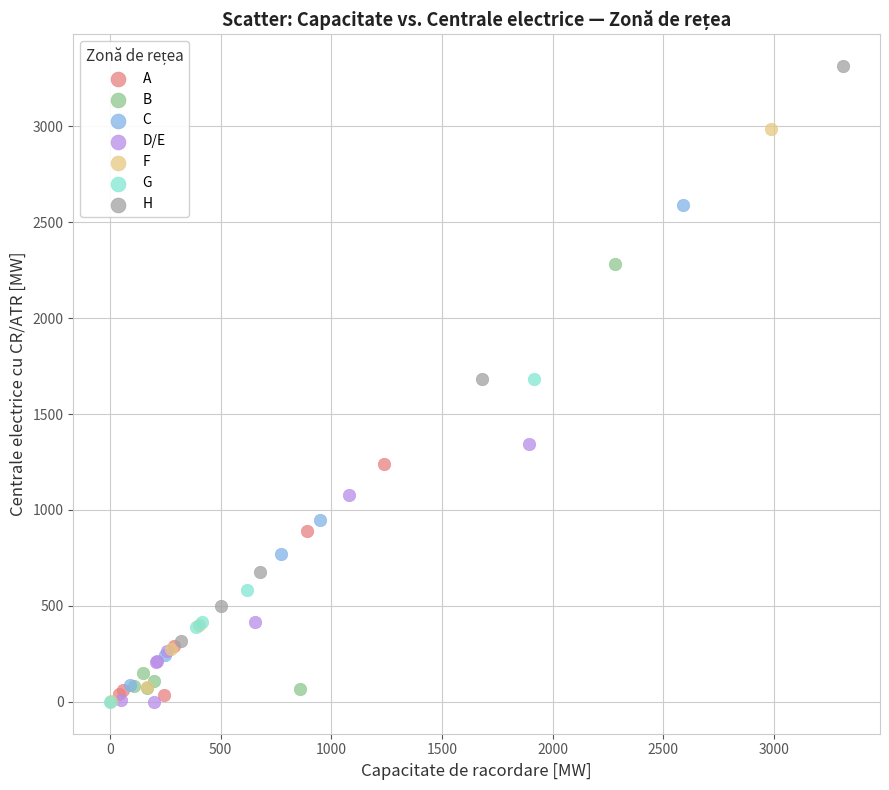

Which series reaches the maximum Y coordinate?

H